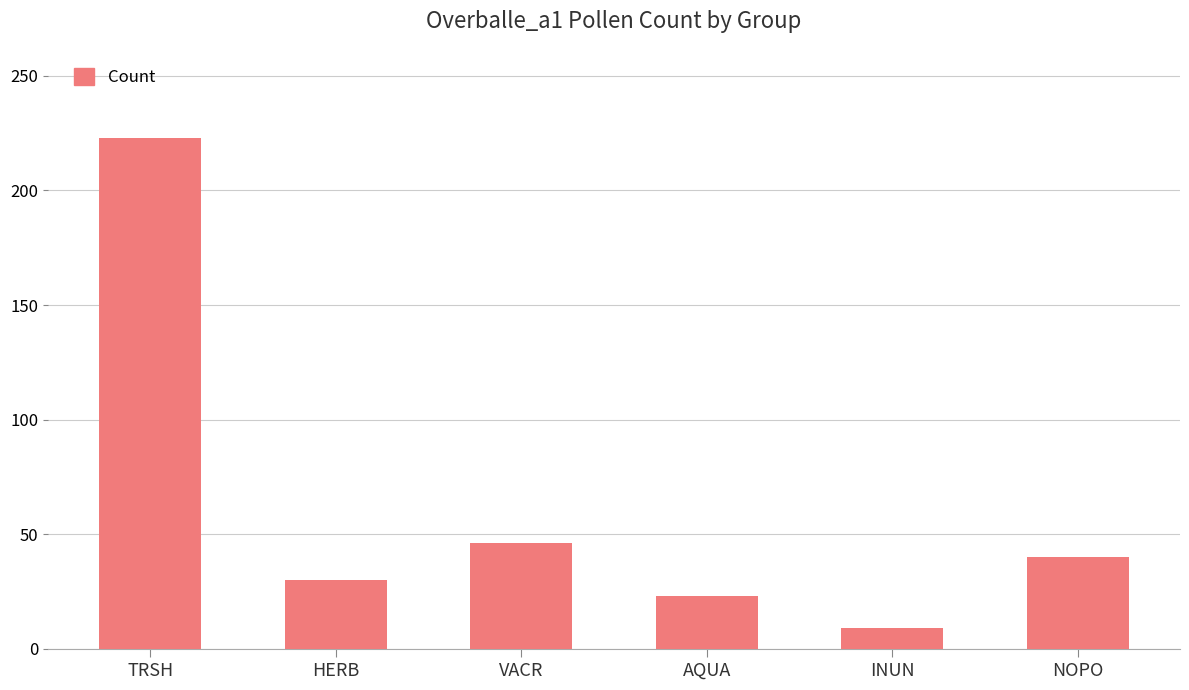

List the labels in order of value, smallest first.

INUN, AQUA, HERB, NOPO, VACR, TRSH